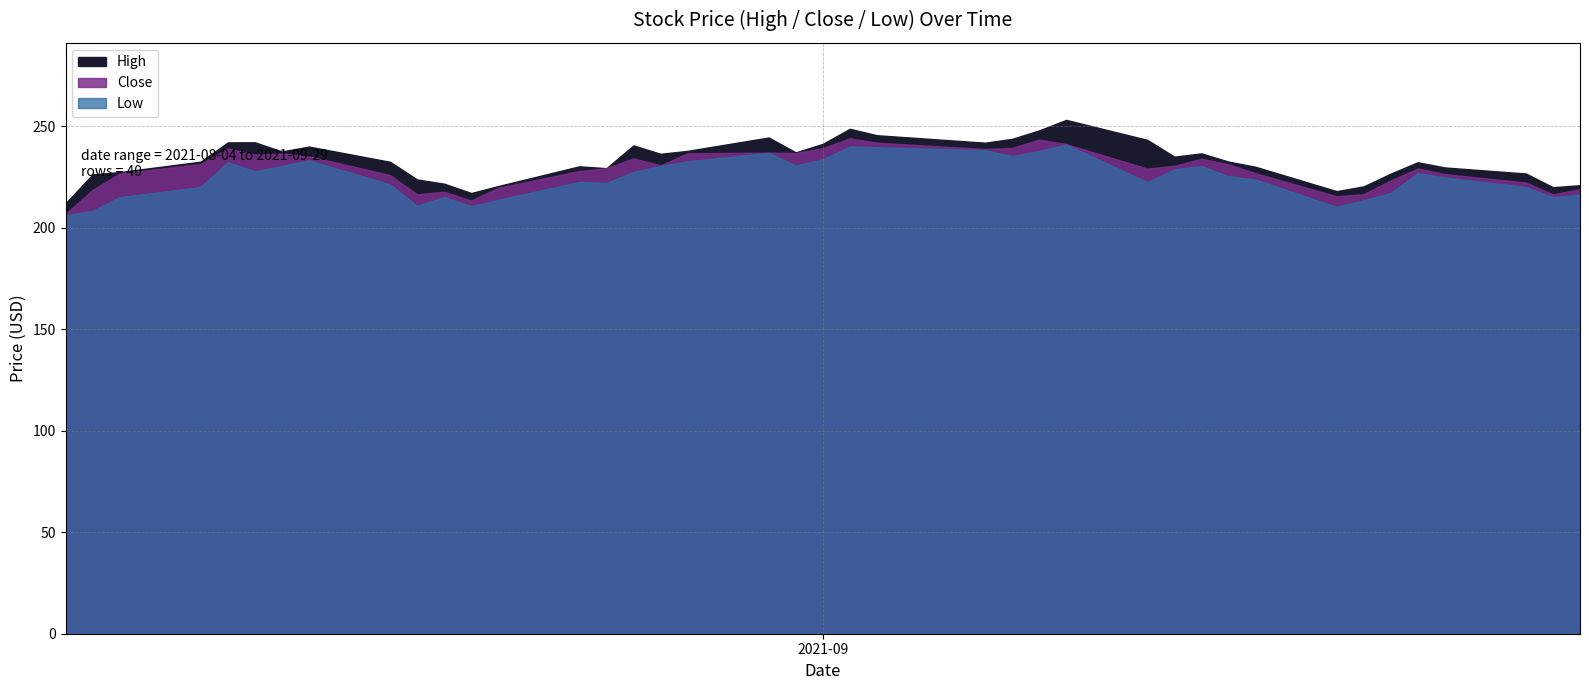

How many data points does each series have?

40